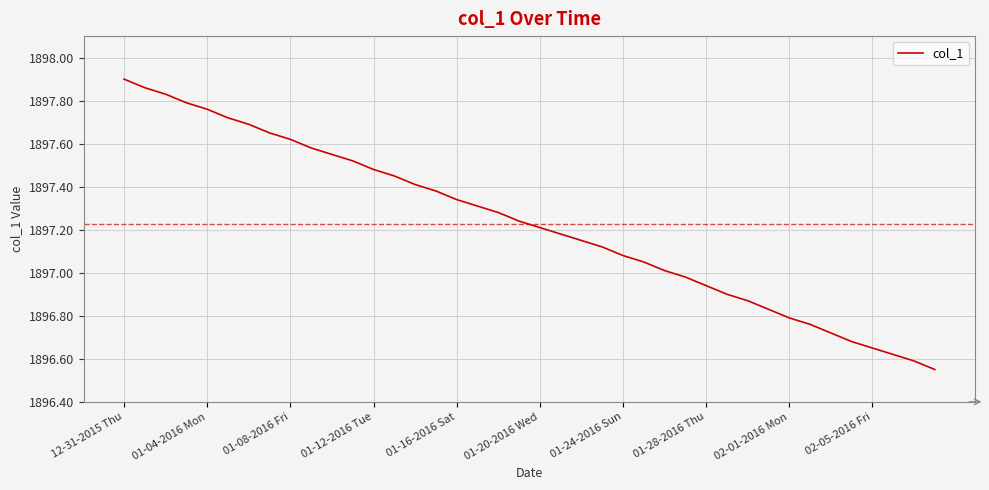

Which category has the highest value across all series?

12-31-2015 Thu